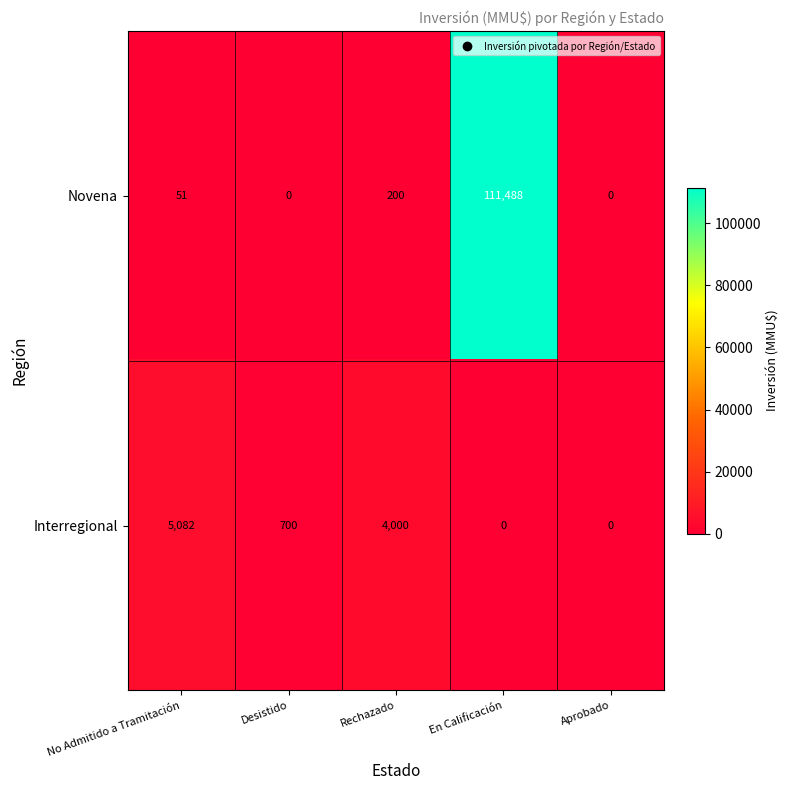

At which category is the sum across all series the highest?

En Calificación